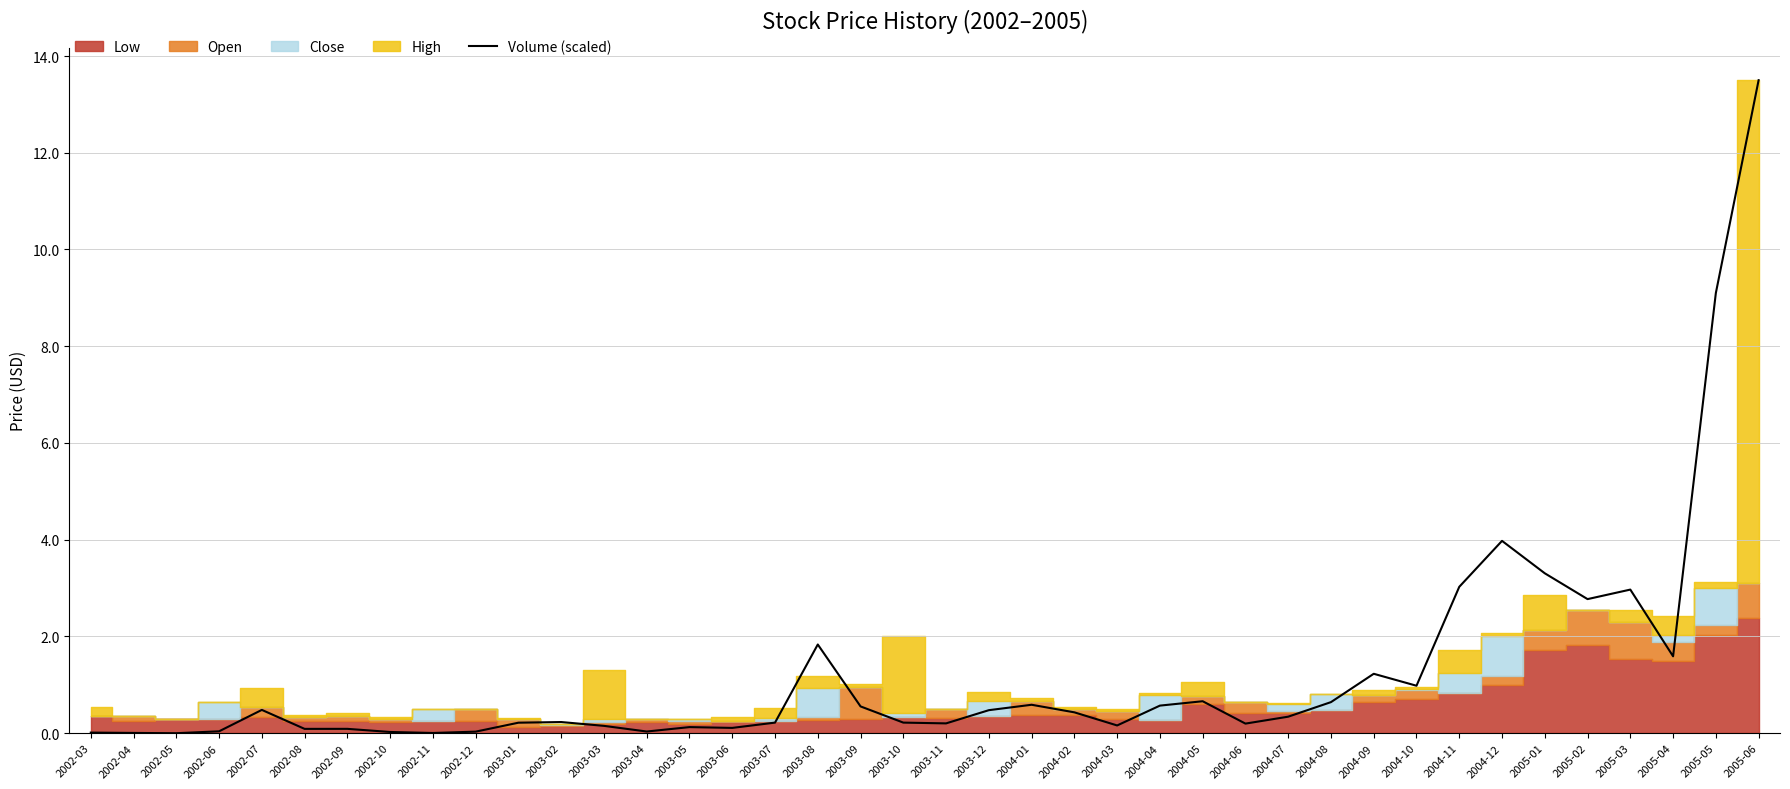

What position from the right is 2005-01?

6